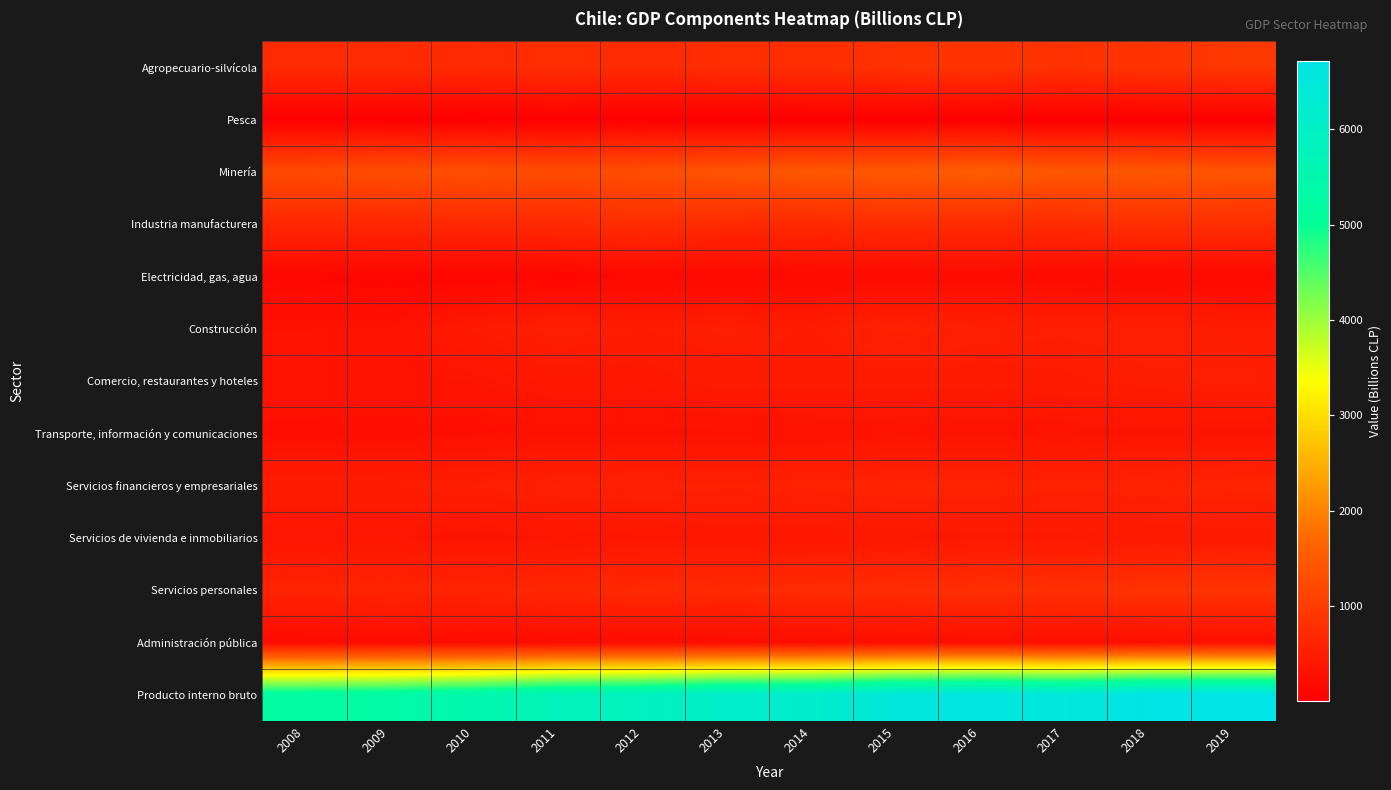

Count the number of categories in the chart.

12